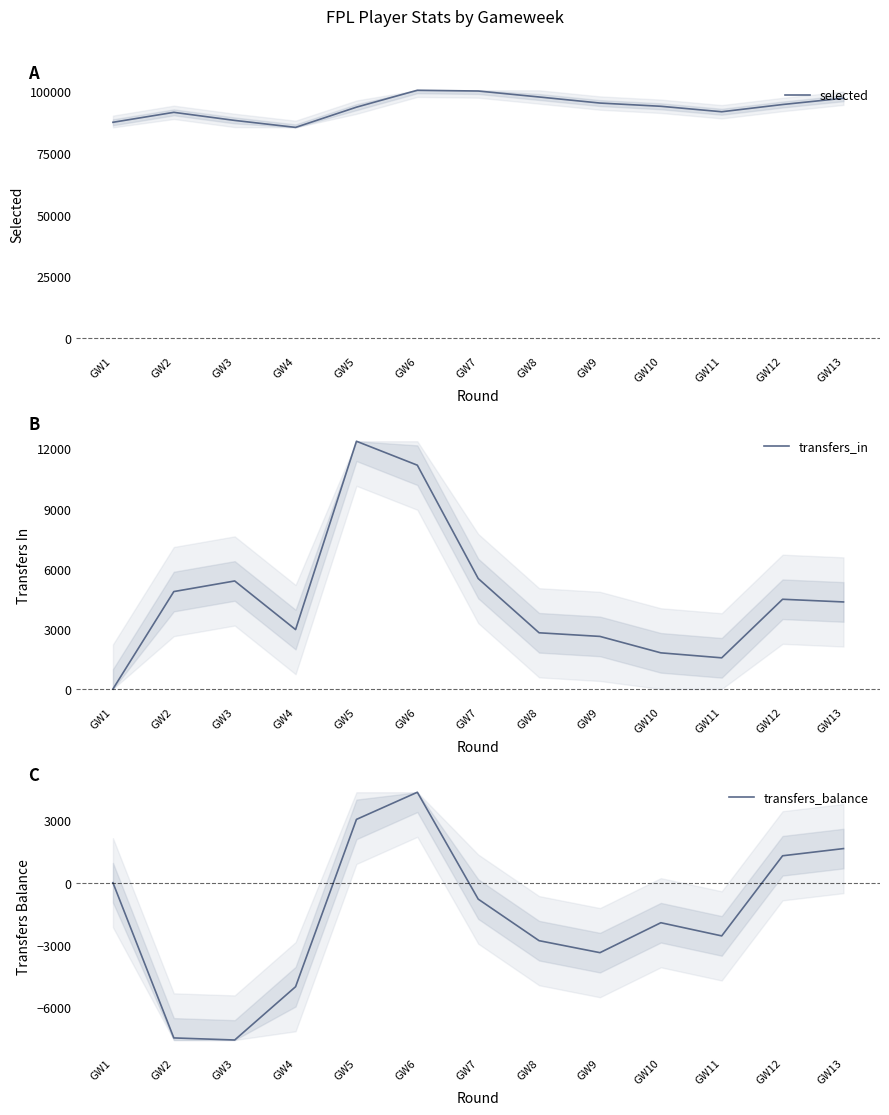

Reading left to right, extract all data points from this chart.

selected: 87393.0	91425.0	88152.0	85332.0	93522.0	100377.0	100063.0	97648.0	95188.0	93879.0	91666.0	94594.0	97141.0
transfers_in: 0.0	4858.0	5387.0	2962.0	12354.0	11160.0	5508.0	2803.0	2622.0	1803.0	1554.0	4475.0	4341.0
transfers_balance: -0.0	-7471.0	-7571.0	-5006.0	3048.0	4355.0	-790.0	-2790.0	-3367.0	-1926.0	-2560.0	1297.0	1643.0